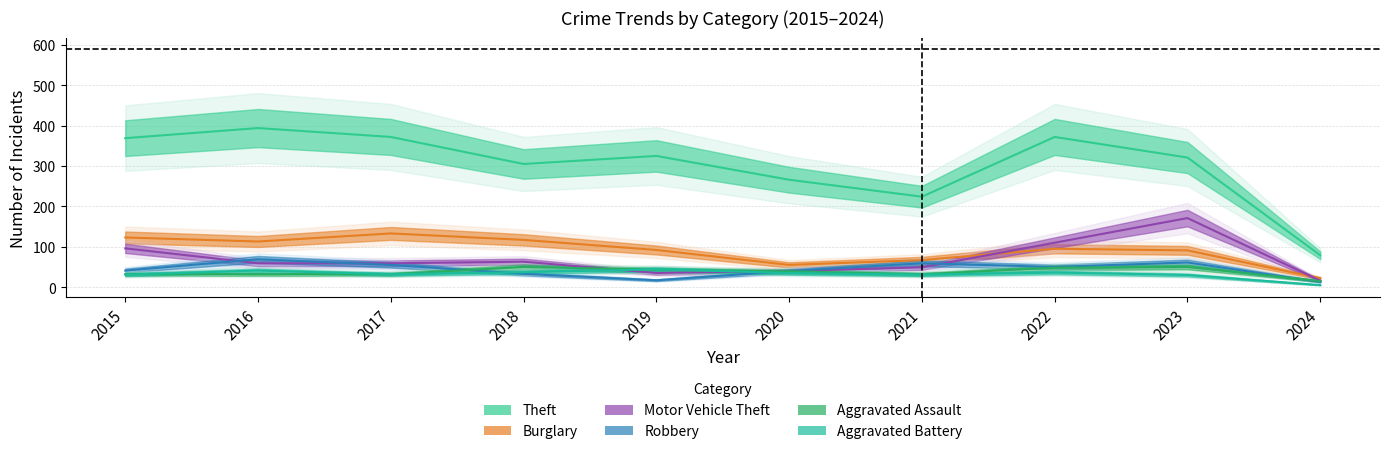

True or false: Burglary and Robbery cross at least once.

False